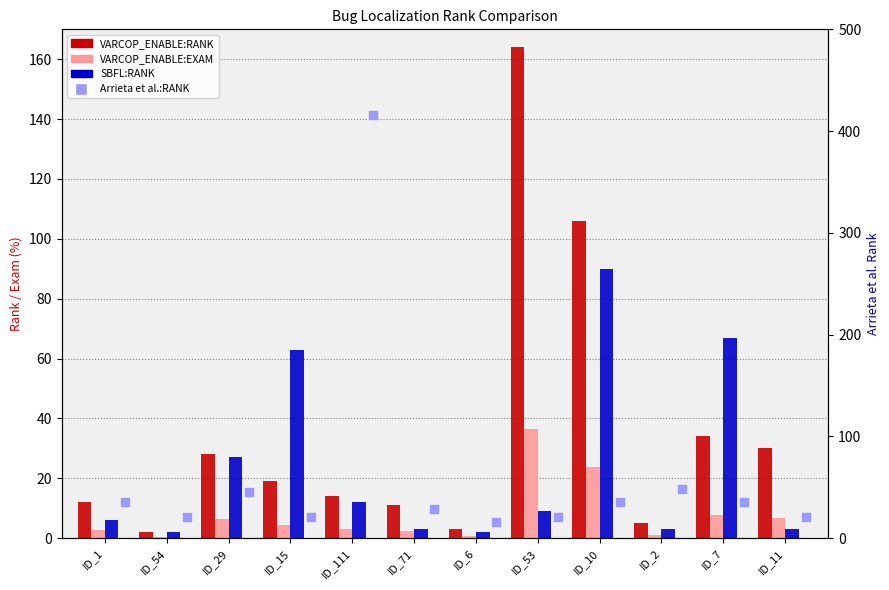

What are all the series names shown in the legend?

VARCOP_ENABLE:RANK, VARCOP_ENABLE:EXAM, SBFL:RANK, Arrieta et al.:RANK